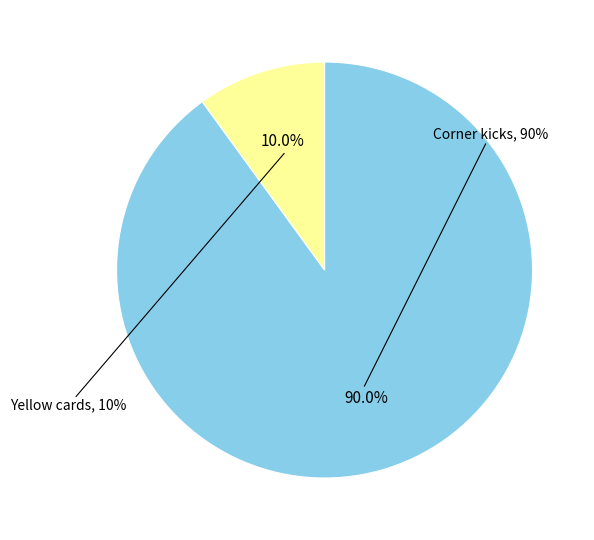

To the nearest percent, what percentage of the pie is Corner kicks?

90%